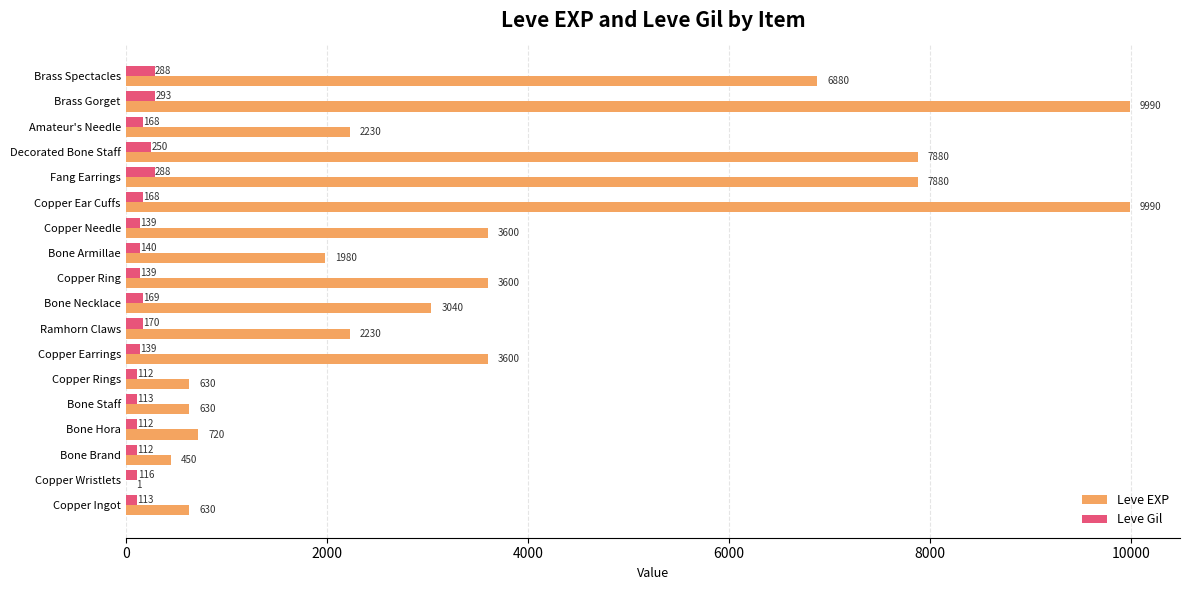

What is the sum of the Leve EXP values at Copper Earrings and Fang Earrings?

11480